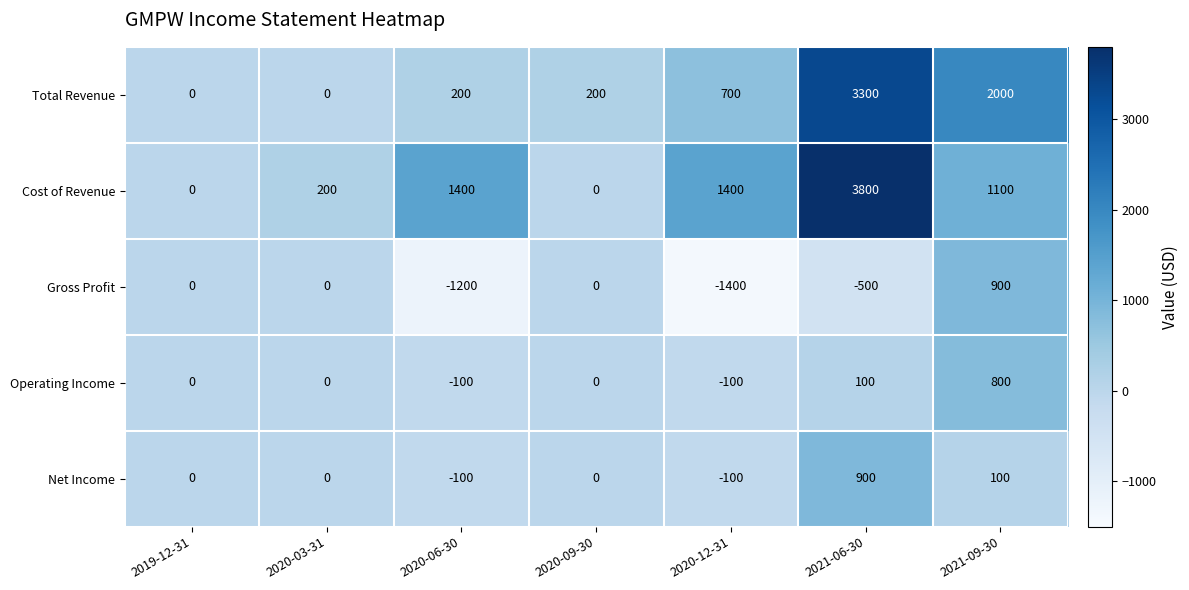

At which category does the chart reach its minimum across all series?

2020-12-31